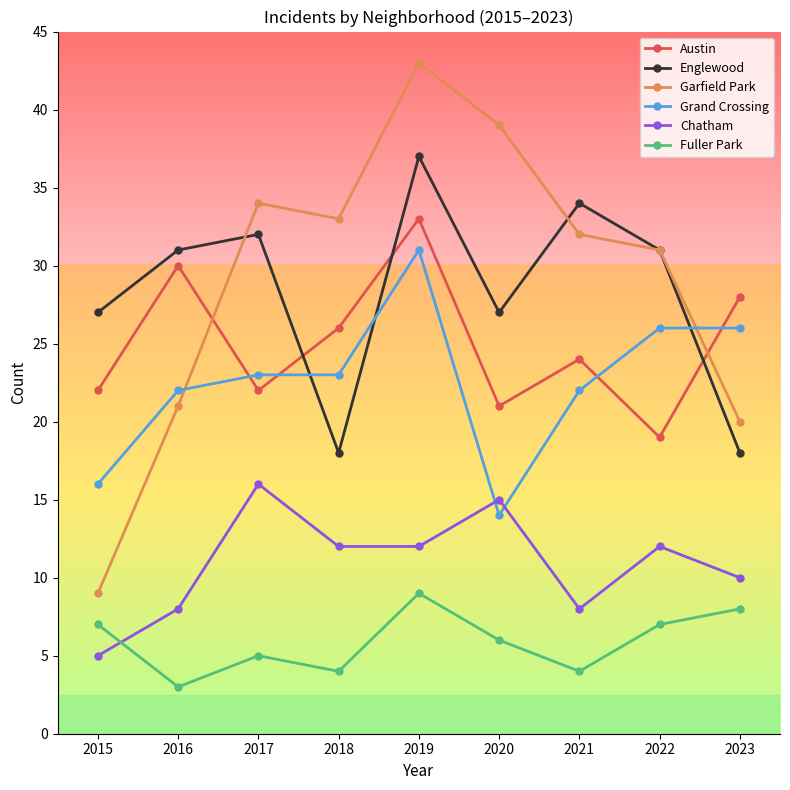

How many categories are shown in the chart?

9